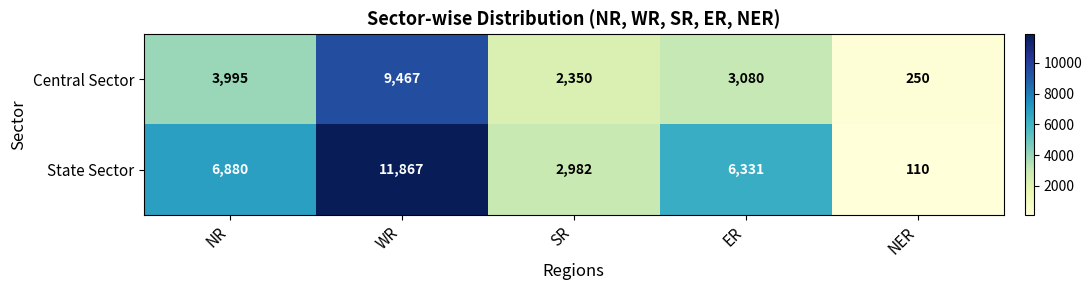

Is it true that Central Sector equals 885 at SR?

False